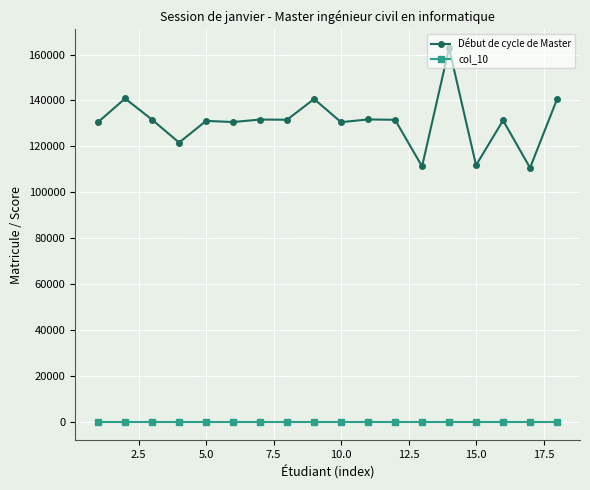

What is the average value of the Début de cycle de Master series?

130675